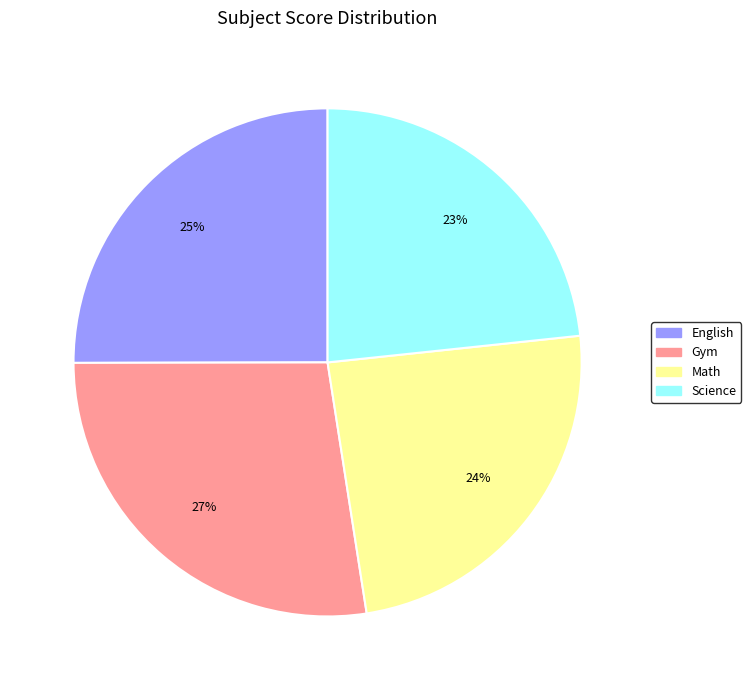

What is the ratio of the value at Math to the value at Gym?

0.9